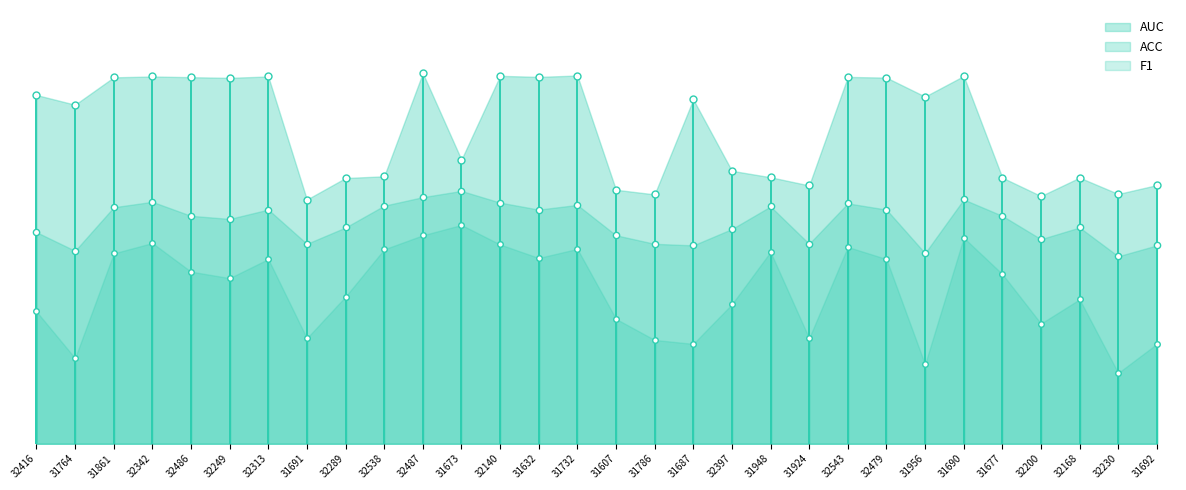

At how many categories does at least one series exceed 0?

30